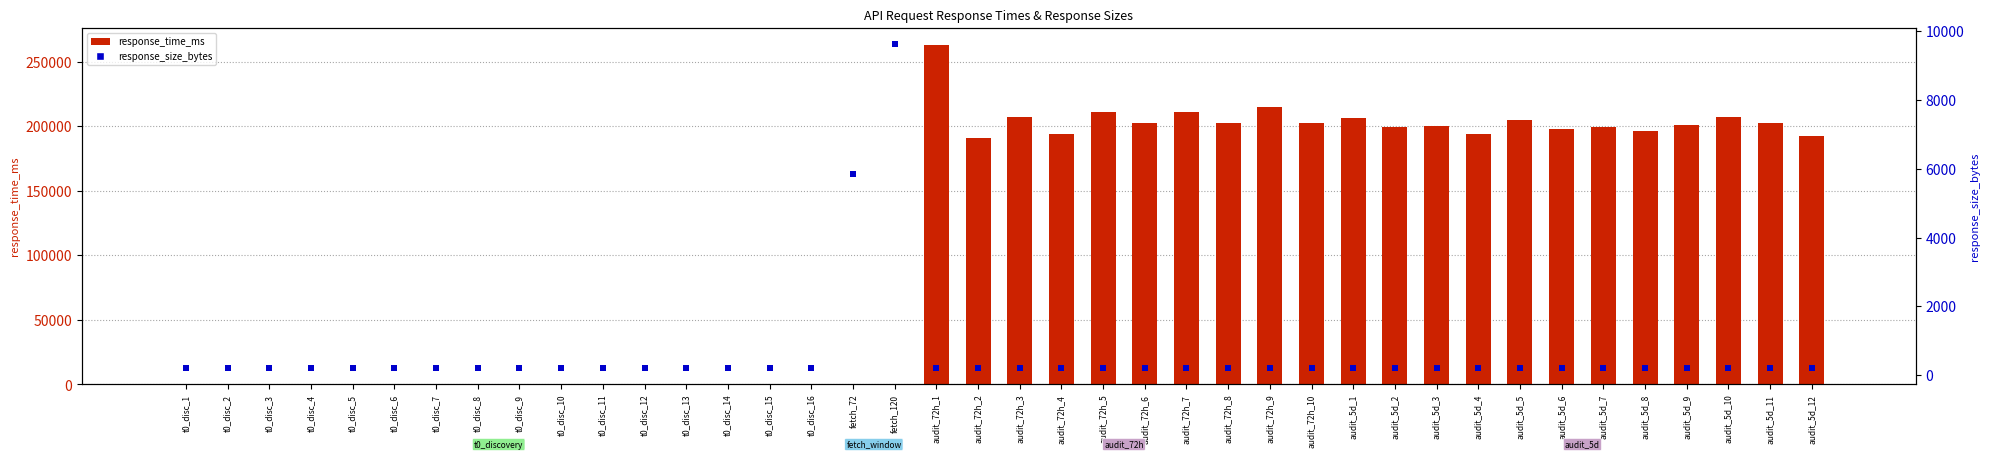

Which series reaches the minimum Y coordinate?

response_time_ms